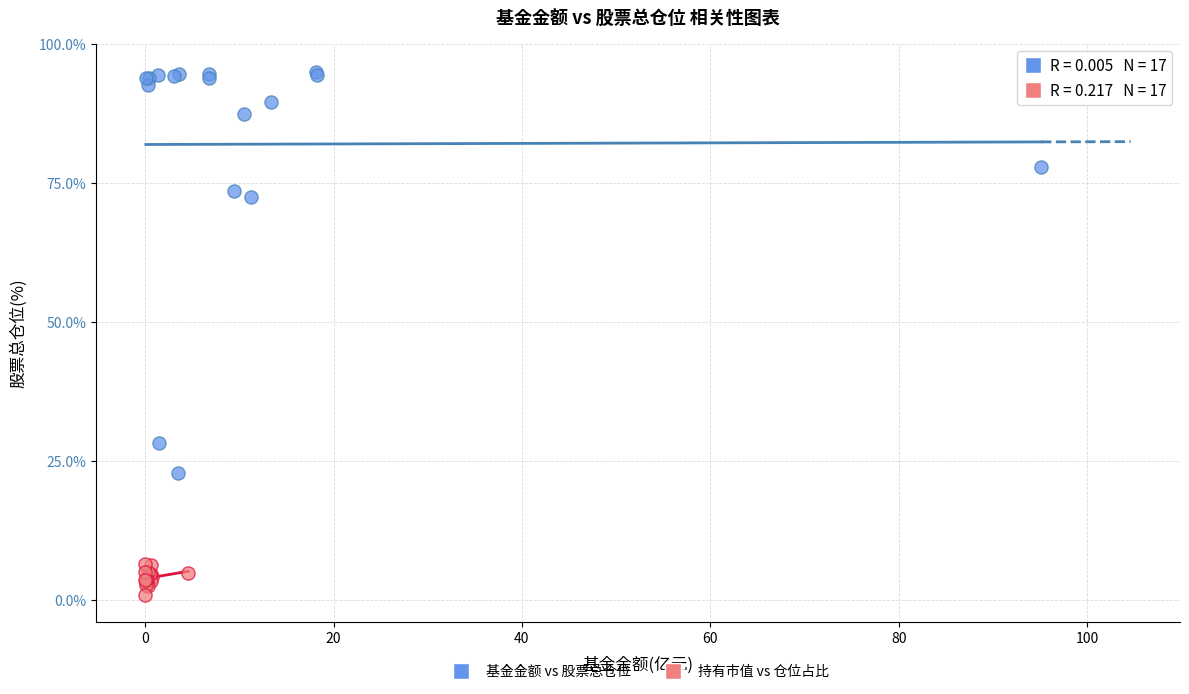

Which series contains the lowest Y value?

持有市值 vs 仓位占比